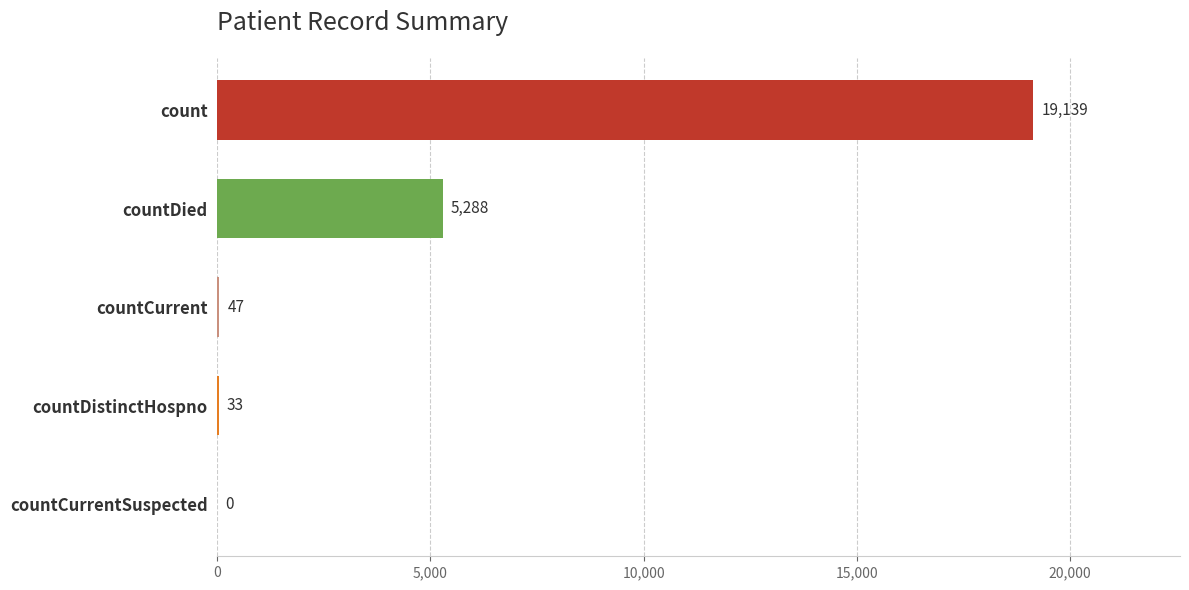

The value at count is 19139. True or false?

True